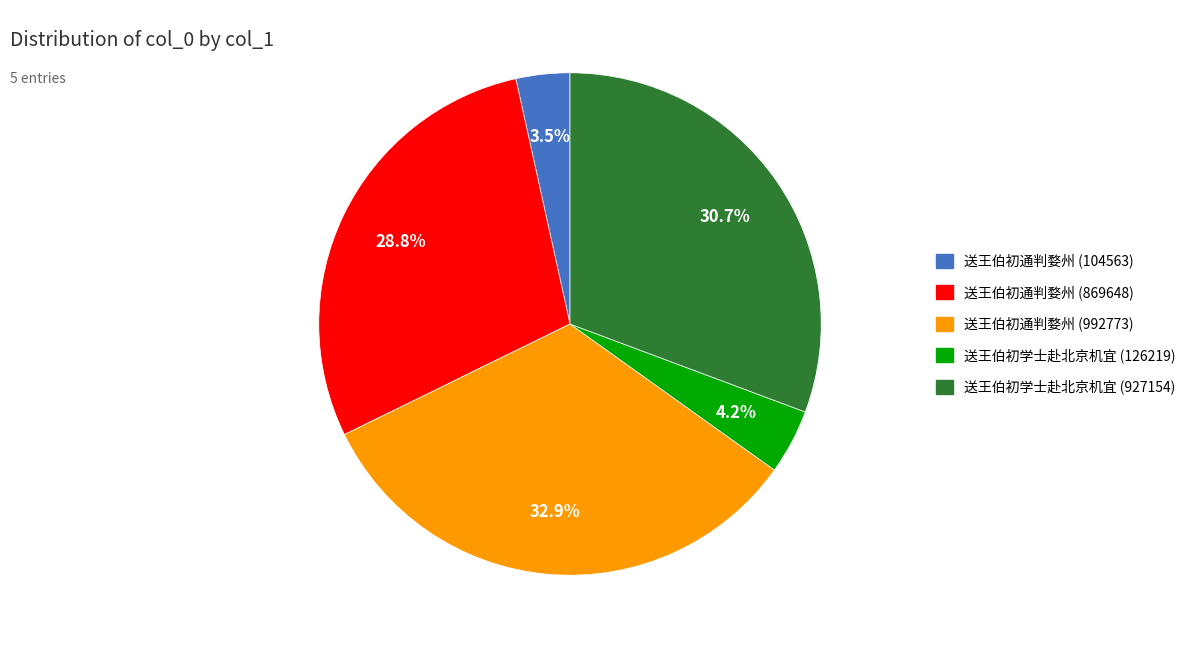

Rank the categories by value from highest to lowest.

送王伯初通判婺州 (992773), 送王伯初学士赴北京机宜 (927154), 送王伯初通判婺州 (869648), 送王伯初学士赴北京机宜 (126219), 送王伯初通判婺州 (104563)